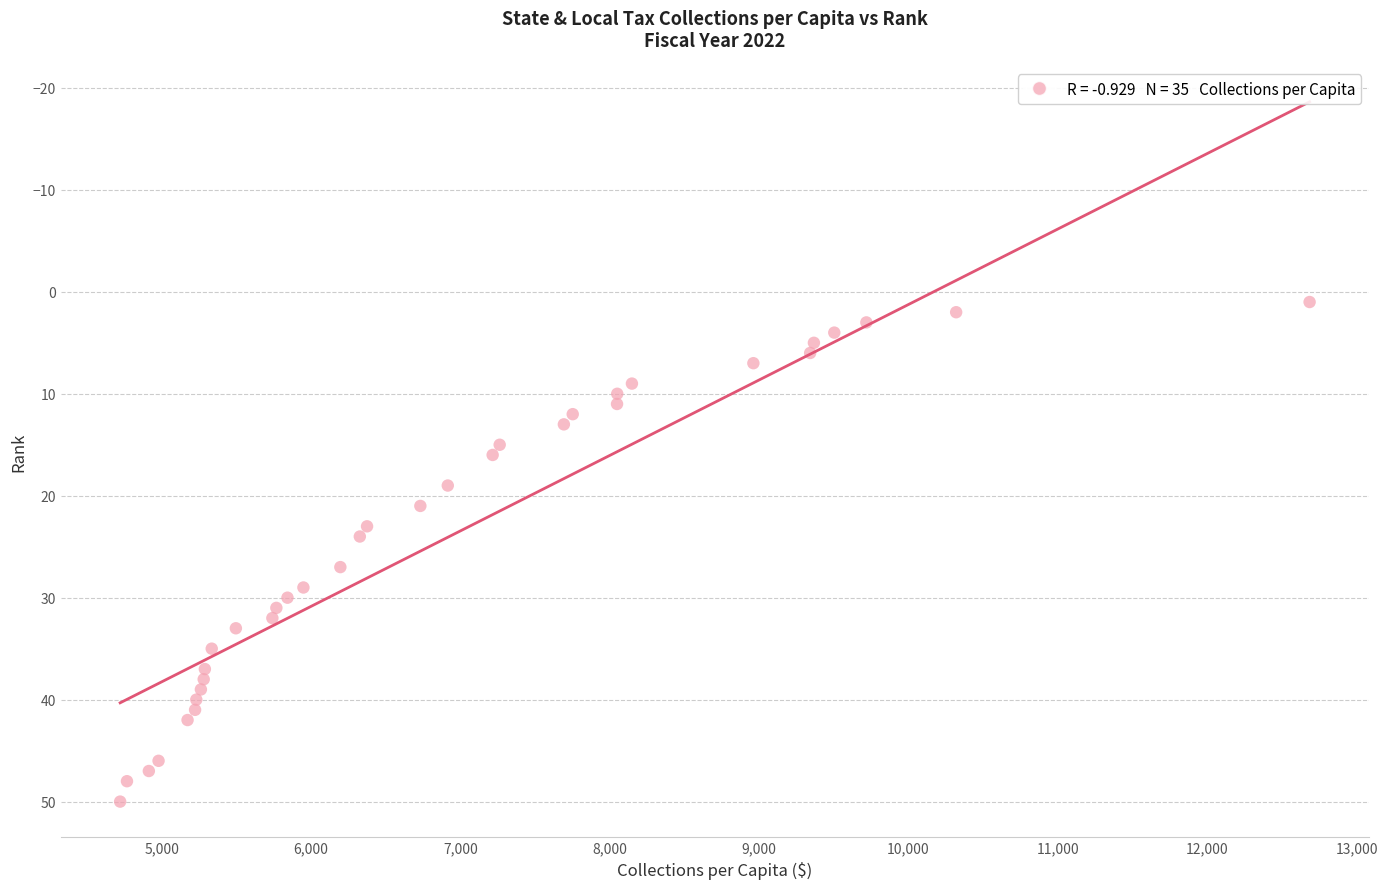

What is the range of Y values (max minus min)?

49